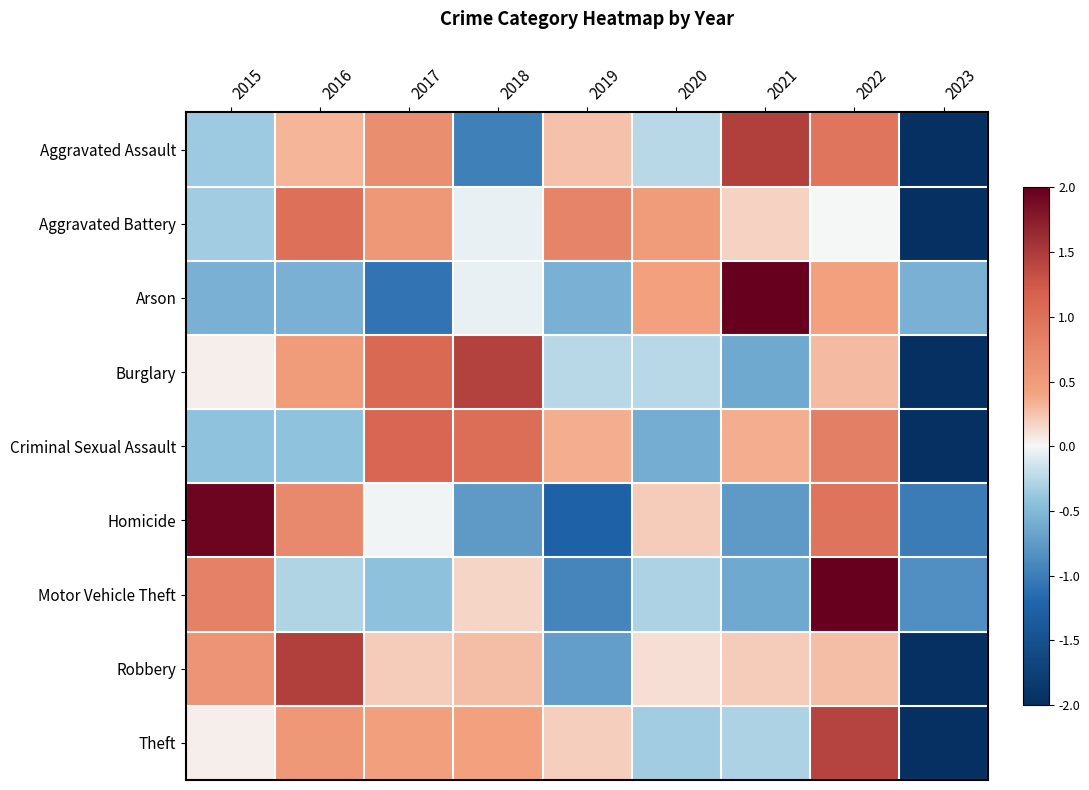

Reading right to left, what are all the values shown in this chart?

Aggravated Assault: 2023=-2.0	2022=0.9	2021=1.5	2020=-0.2	2019=0.3	2018=-1.0	2017=0.7	2016=0.3	2015=-0.4
Aggravated Battery: 2023=-2.0	2022=-0.0	2021=0.2	2020=0.5	2019=0.8	2018=-0.1	2017=0.5	2016=1.0	2015=-0.3
Arson: 2023=-0.6	2022=0.5	2021=2.0	2020=0.5	2019=-0.6	2018=-0.1	2017=-1.1	2016=-0.6	2015=-0.6
Burglary: 2023=-2.0	2022=0.3	2021=-0.6	2020=-0.2	2019=-0.2	2018=1.4	2017=1.1	2016=0.5	2015=0.0
Criminal Sexual Assault: 2023=-2.0	2022=0.8	2021=0.4	2020=-0.6	2019=0.4	2018=1.0	2017=1.1	2016=-0.4	2015=-0.4
Homicide: 2023=-1.0	2022=1.0	2021=-0.8	2020=0.2	2019=-1.3	2018=-0.8	2017=-0.0	2016=0.7	2015=1.9
Motor Vehicle Theft: 2023=-0.9	2022=2.0	2021=-0.6	2020=-0.3	2019=-0.9	2018=0.2	2017=-0.4	2016=-0.3	2015=0.8
Robbery: 2023=-2.0	2022=0.3	2021=0.2	2020=0.1	2019=-0.7	2018=0.3	2017=0.2	2016=1.5	2015=0.6
Theft: 2023=-2.0	2022=1.4	2021=-0.3	2020=-0.3	2019=0.2	2018=0.4	2017=0.5	2016=0.5	2015=0.0